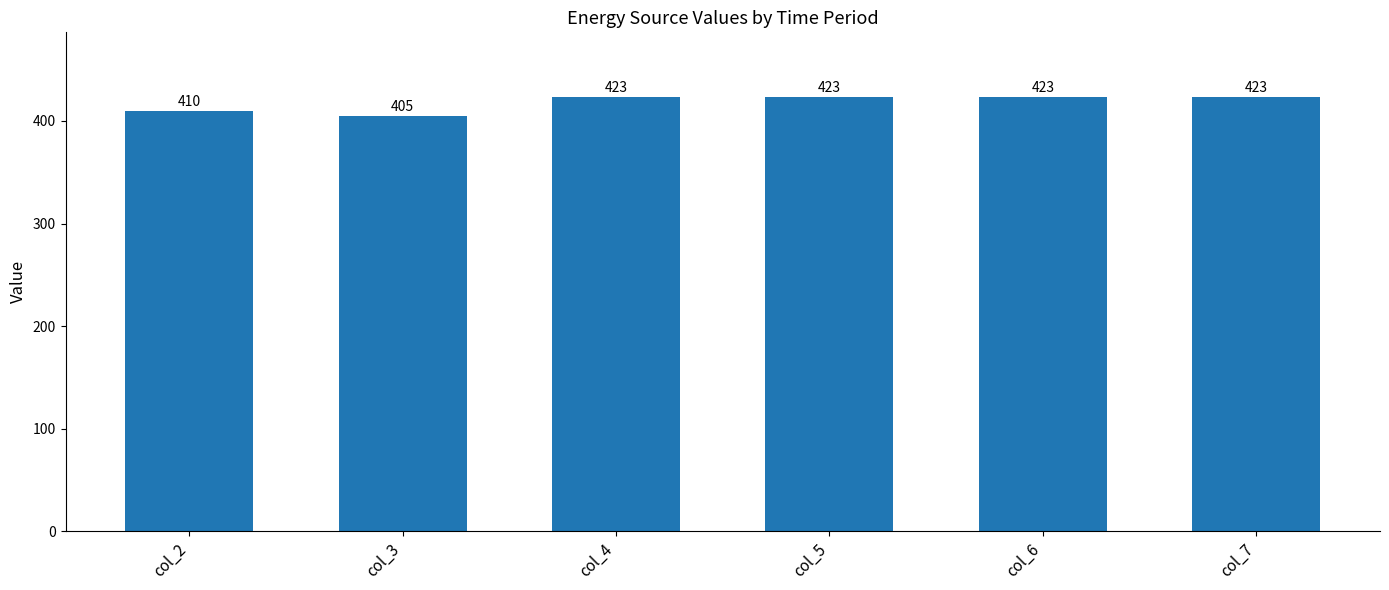

Which category has the lowest value across all series?

col_3